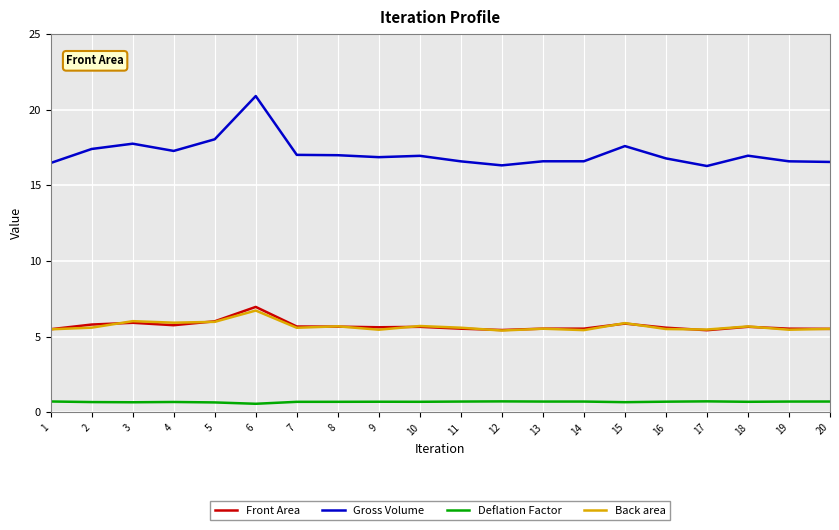

True or false: Front Area has more than 0 interior local peaks.

True